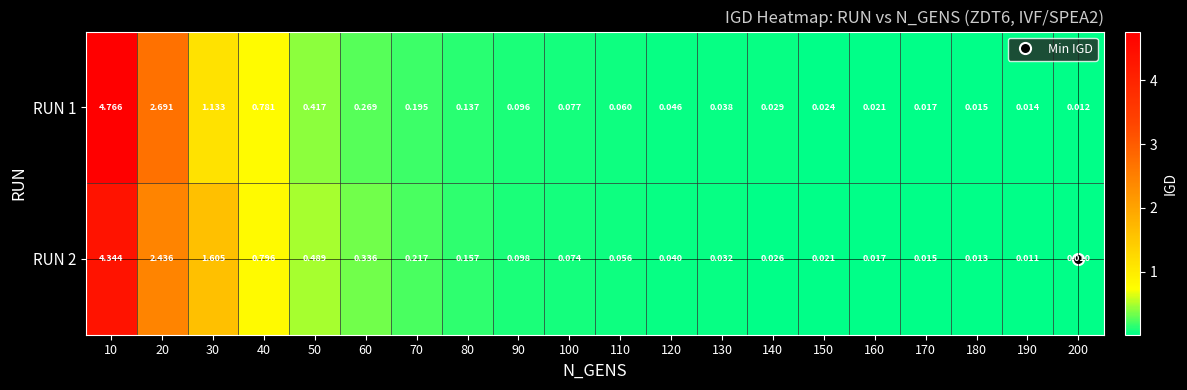

Is the value of RUN 2 at 120 greater than the value of RUN 1 at 160?

Yes